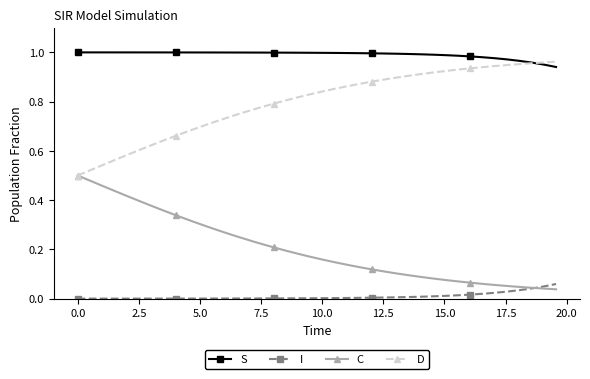

Rank the series by their average value, from lowest to highest.

I, C, D, S